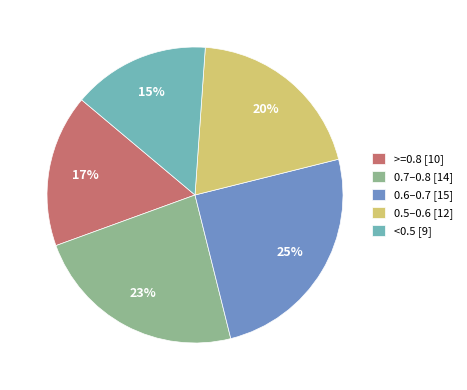

What percentage is the 0.6–0.7 [15] slice, to the nearest percent?

25%